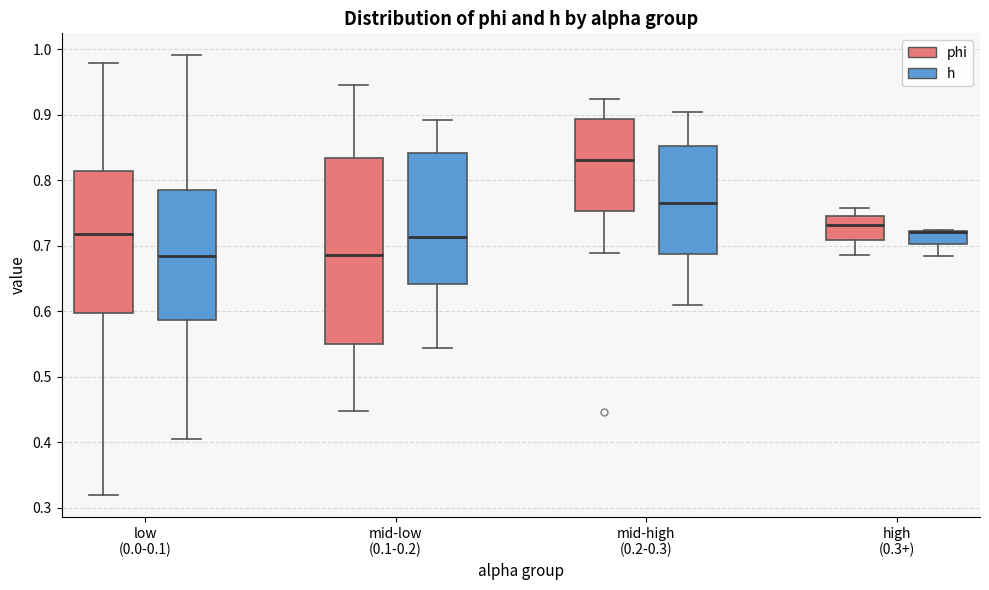

Where does the median line of the box for high (0.3+) (phi) sit on the y-axis? The values are not printed on the chart, so give them approximately, as read against the axis.

0.73